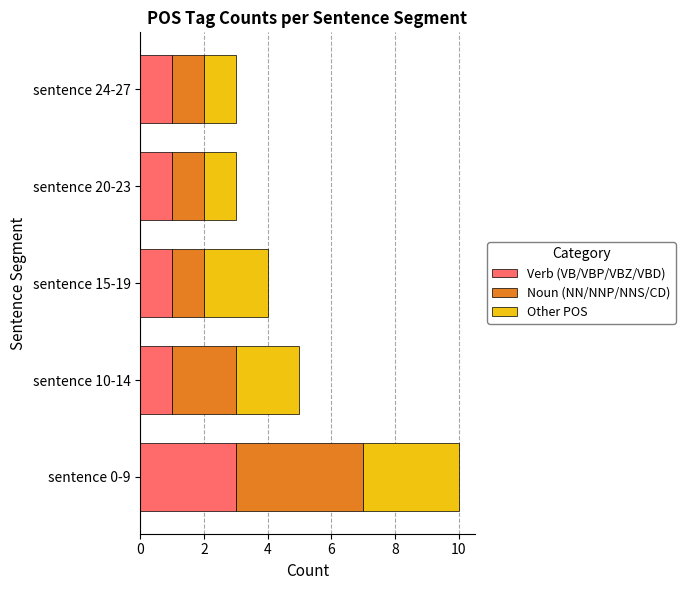

What is the total value across all series at sentence 10-14?

5